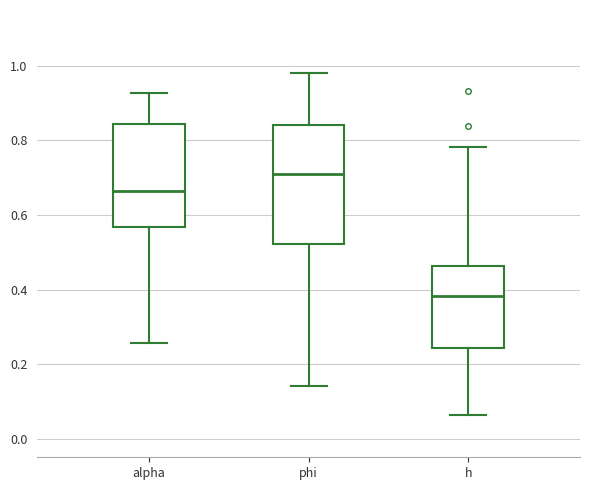

Where does the median line of the box for phi sit on the y-axis? The values are not printed on the chart, so give them approximately, as read against the axis.

0.72